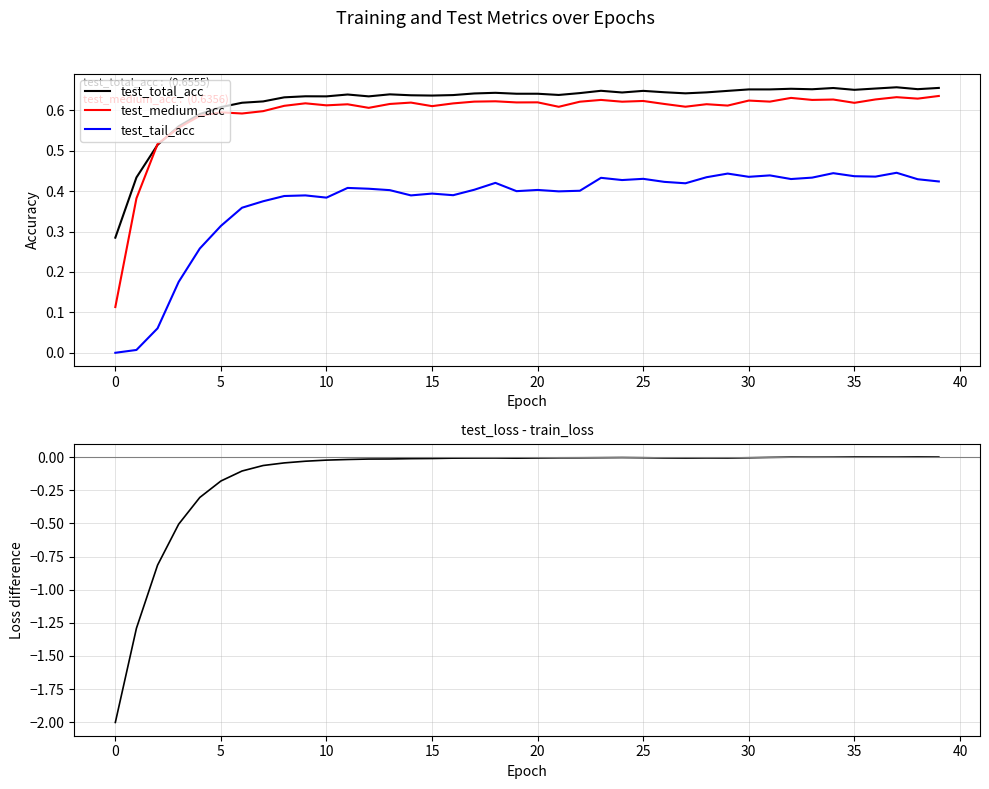

What value does the test_tail_acc series have at 20?

0.4